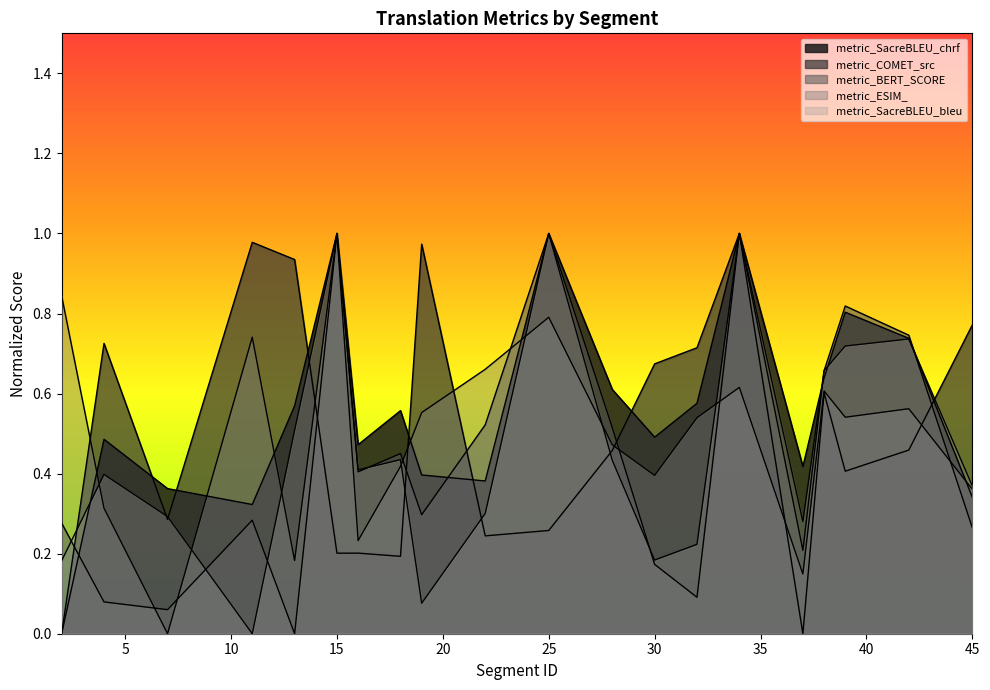

Between 34 and 11, which is larger?

34